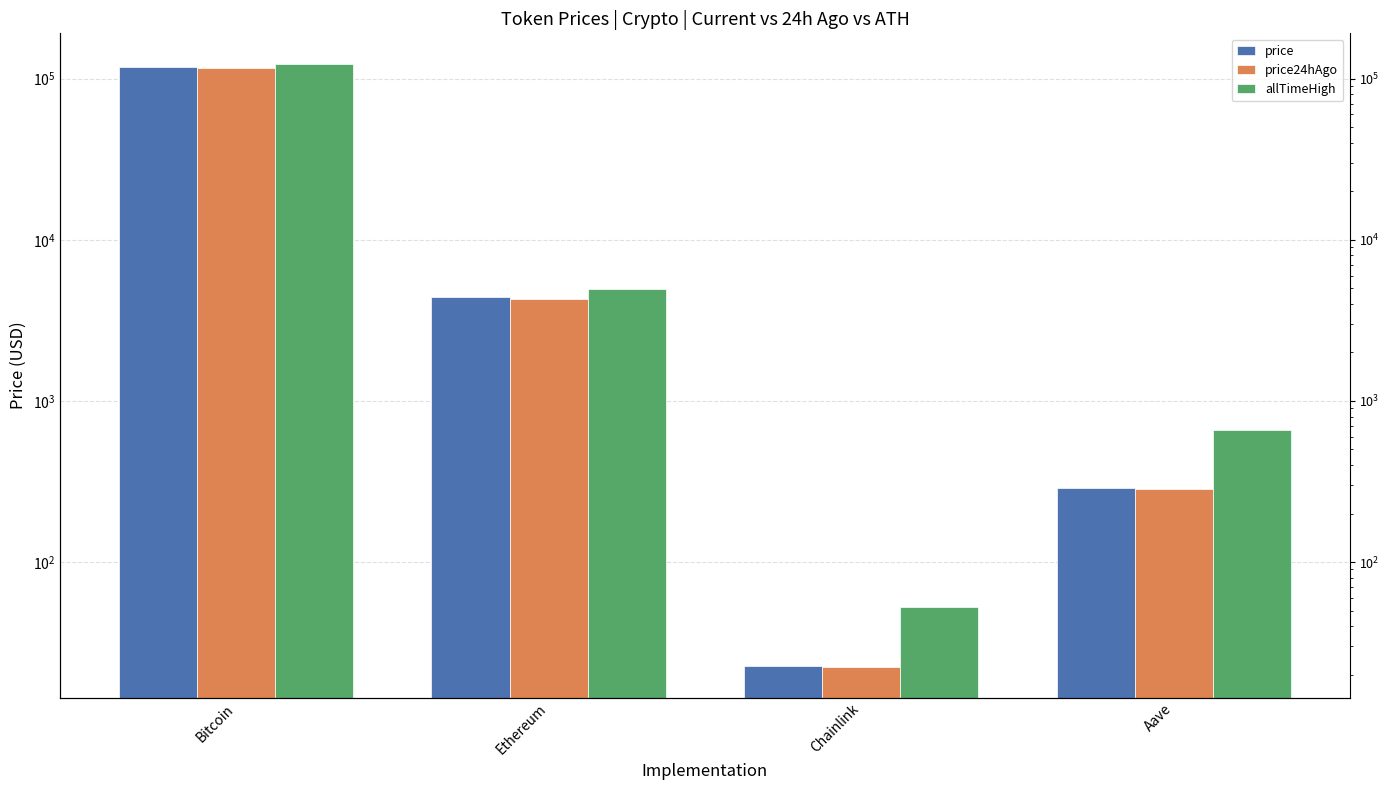

How many bars are there in total?

12